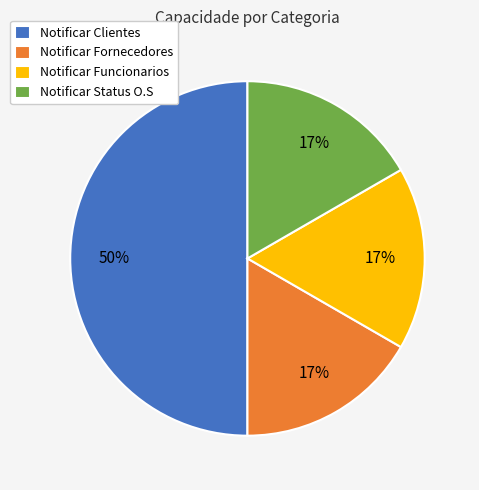

Is it true that Notificar Fornecedores is 17% of the pie?

True